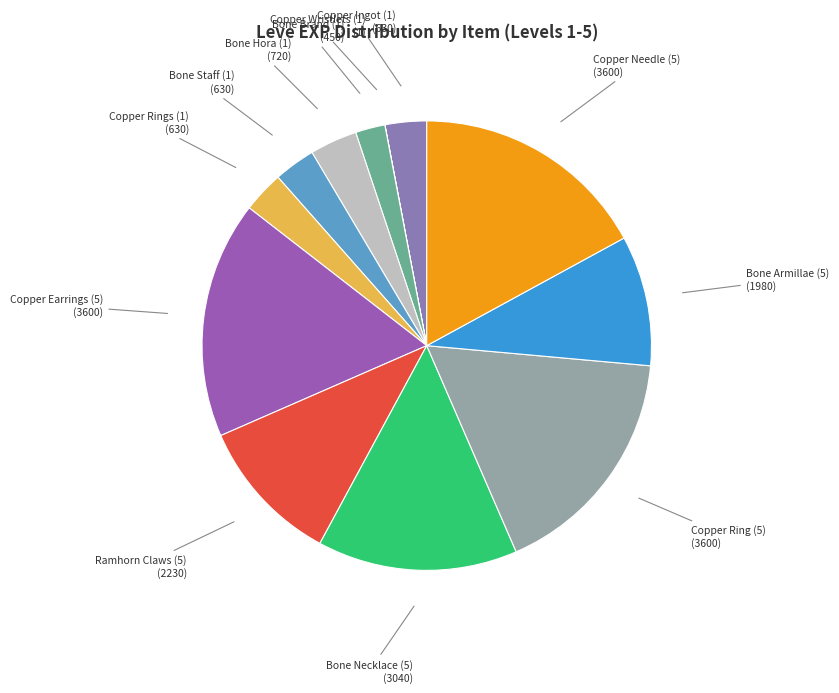

The Copper Ingot (1) slice represents 3% of the pie. True or false?

True